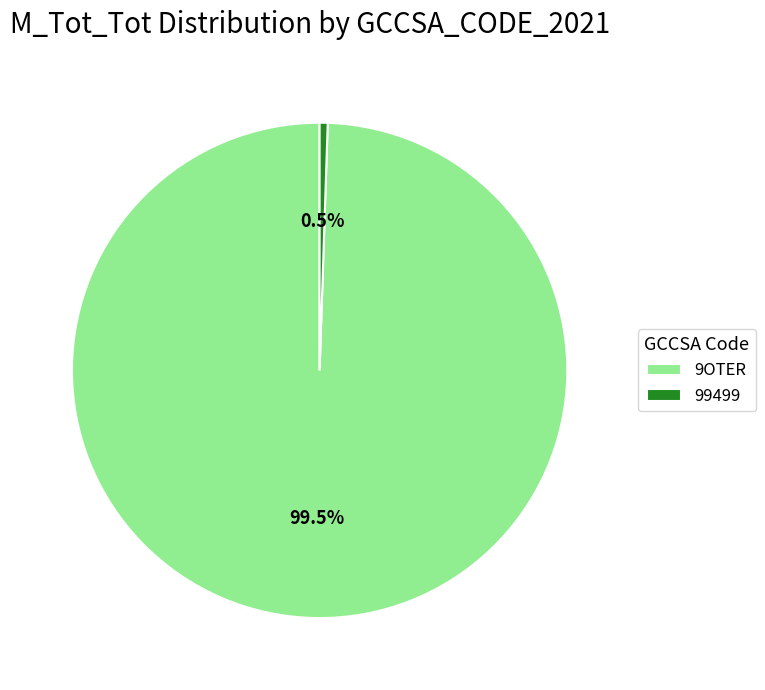

Rank the categories by value from lowest to highest.

99499, 9OTER